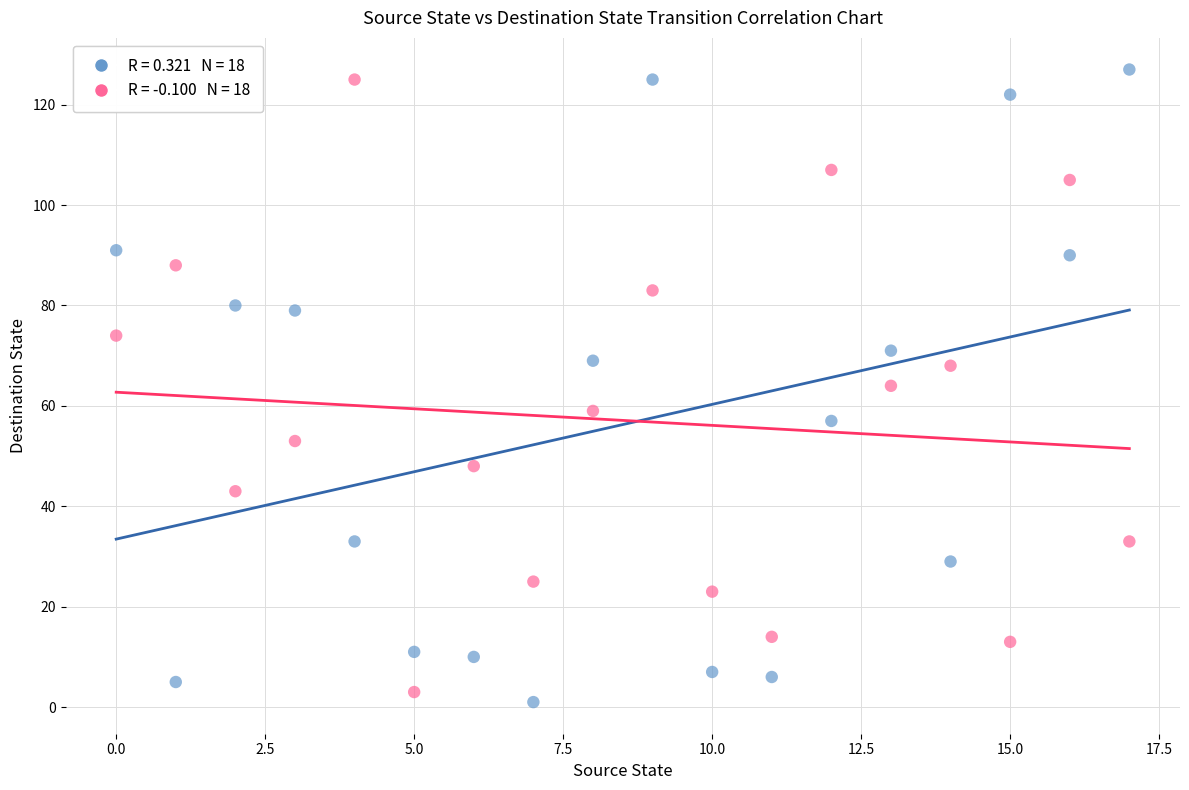

Across all data points, what is the range of Y values (max minus min)?

126